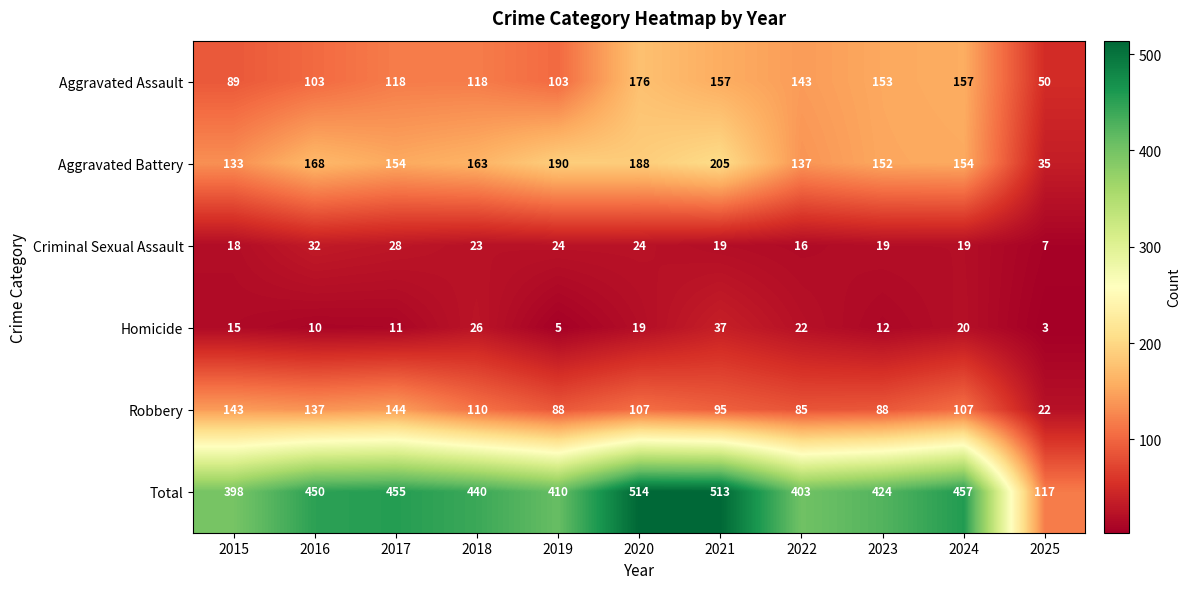

The value of Total at 2020 is 514. True or false?

True